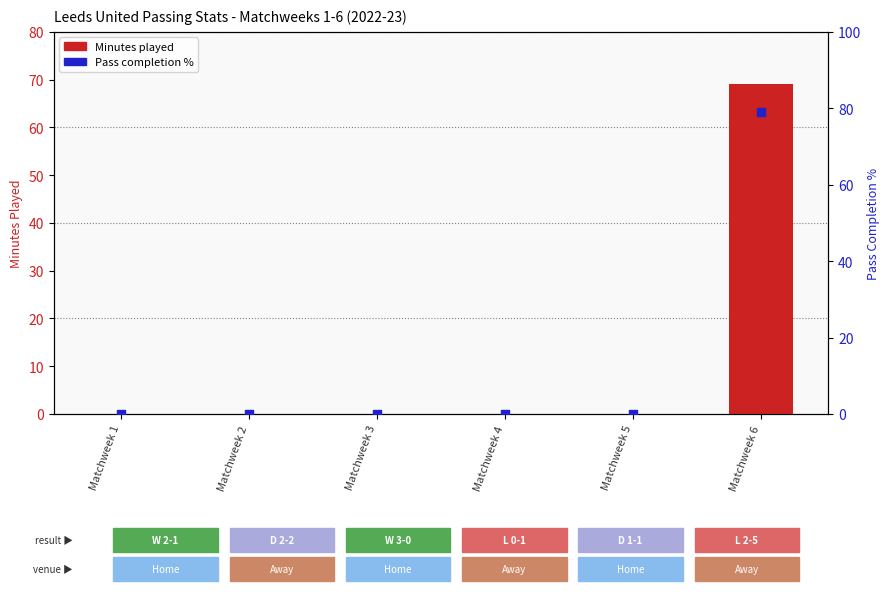

Which series has the largest total across all categories?

Cmp% (pass completion)